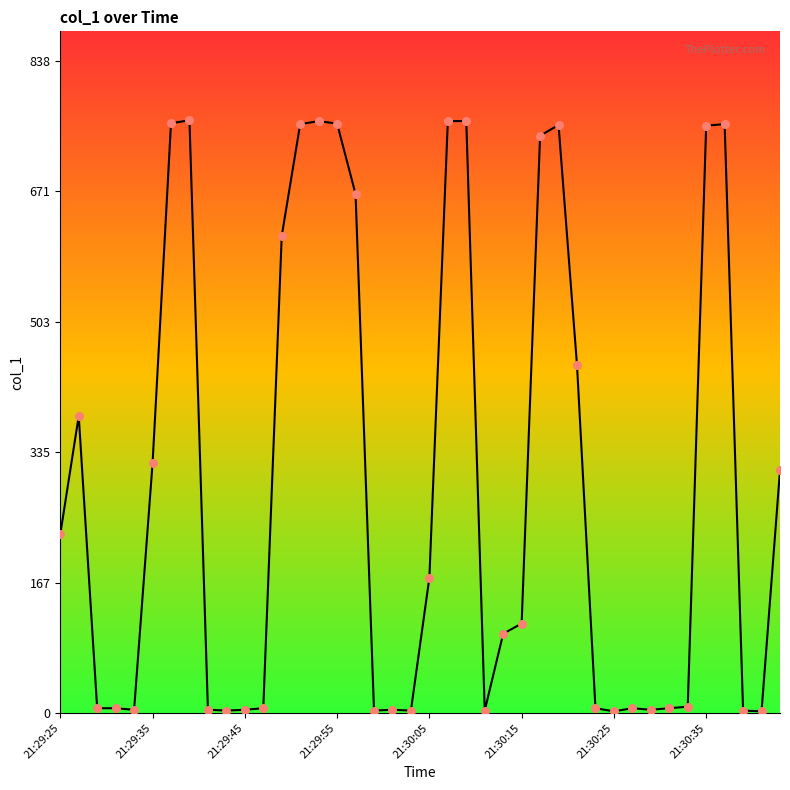

What is the greatest value displayed?

762.5